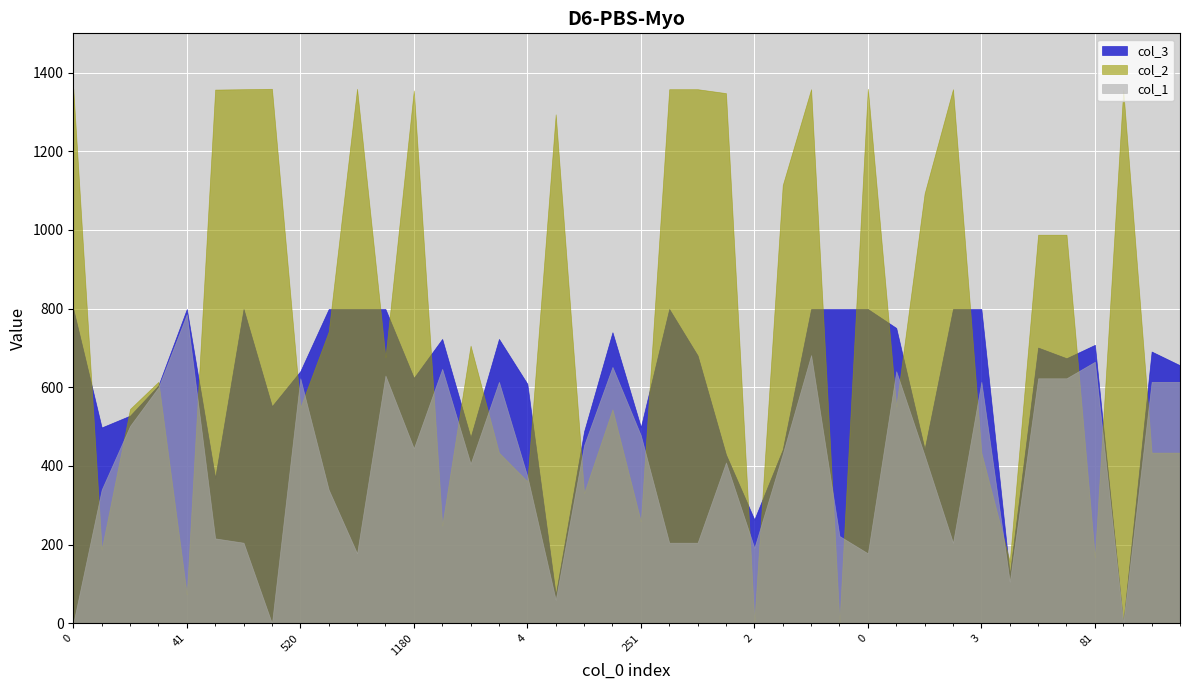

Which series has the widest spread of values?

col_2